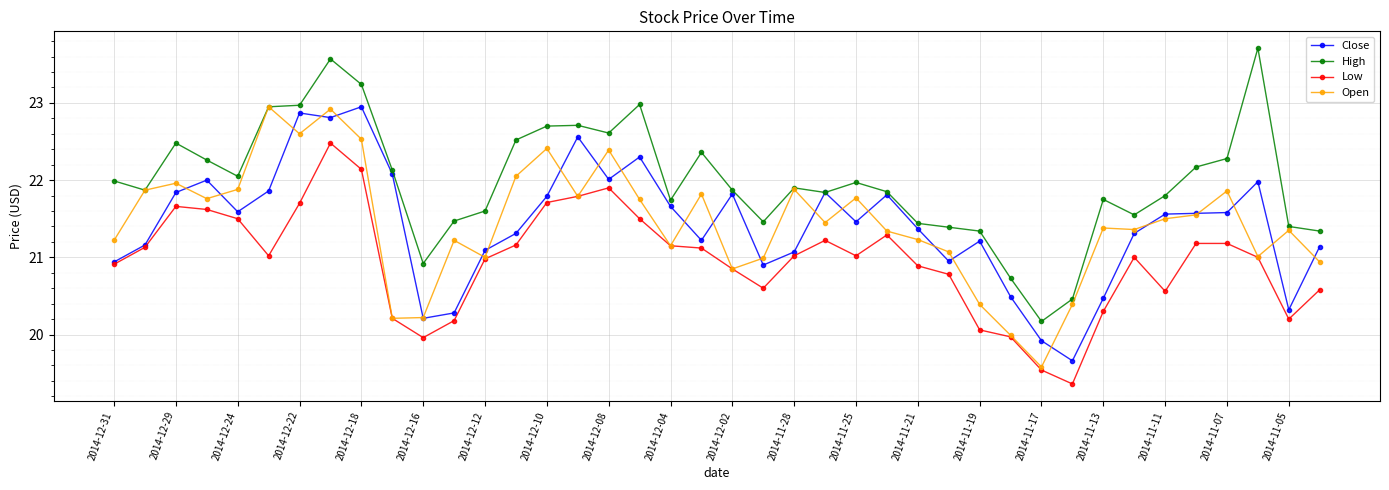

True or false: Low and High cross at least once.

False